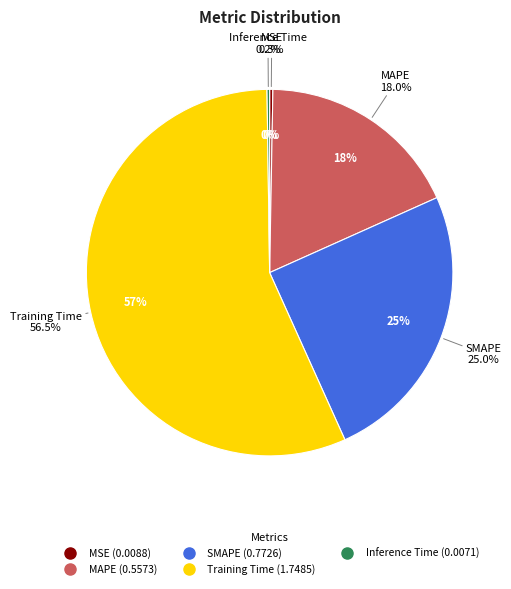

Does any single category account for the majority?

Yes